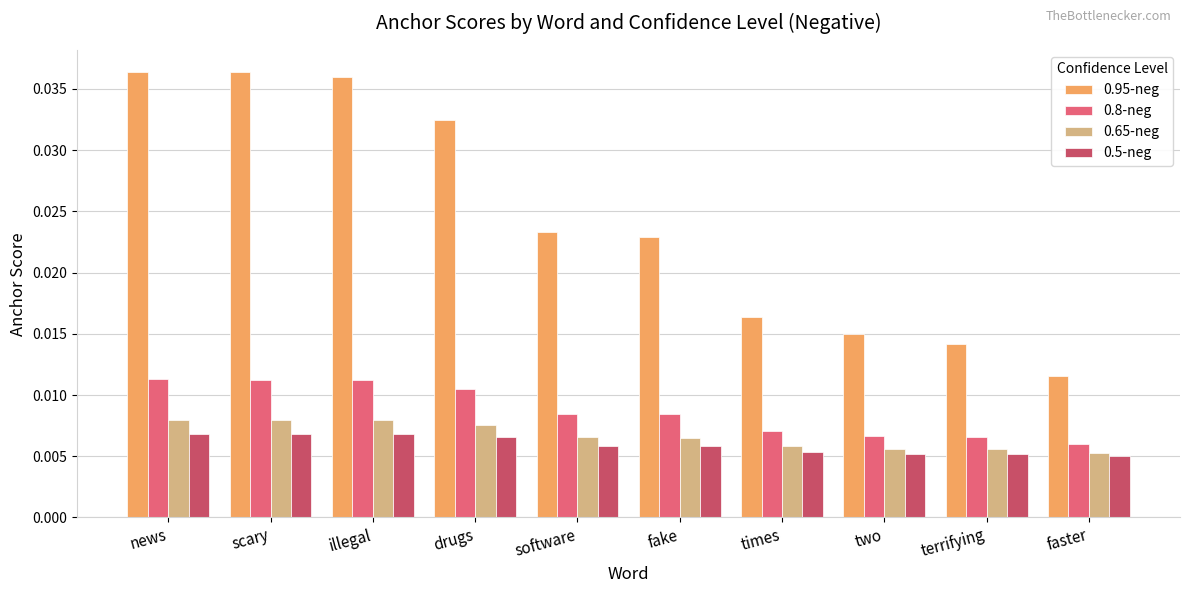

How many bars are there in total?

40